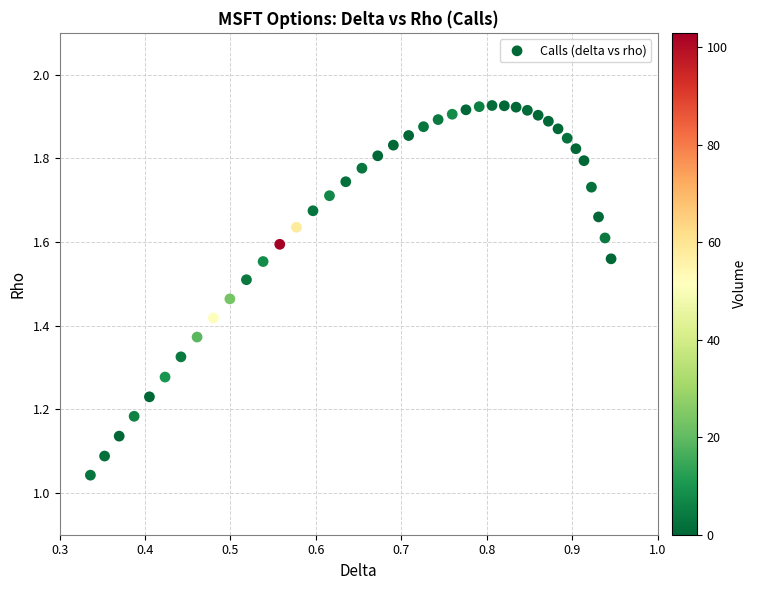

What is the range of X values (max minus min)?

0.6